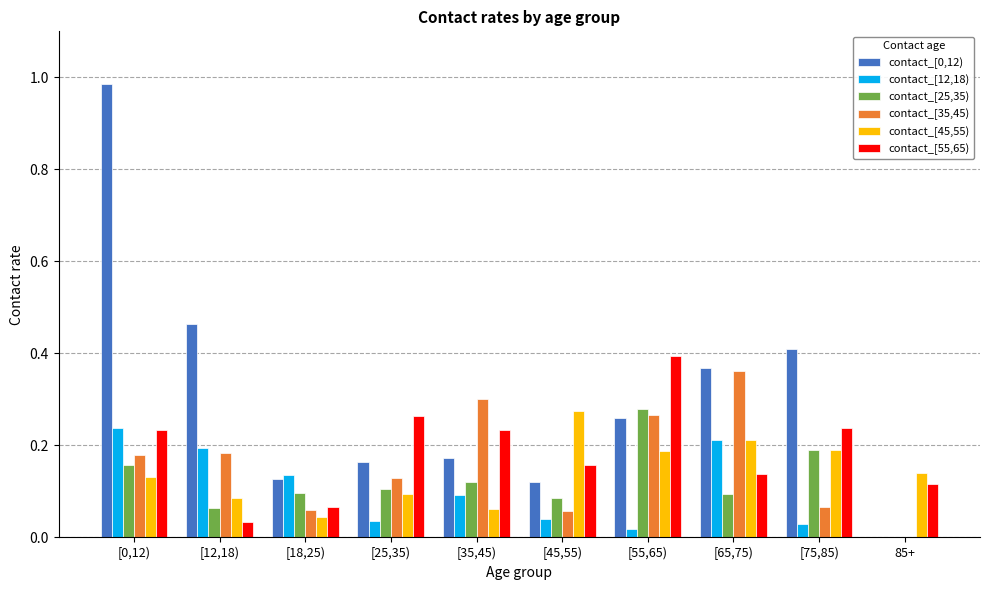

Count the contact_[35,45) values in the range 0 to 1.

10